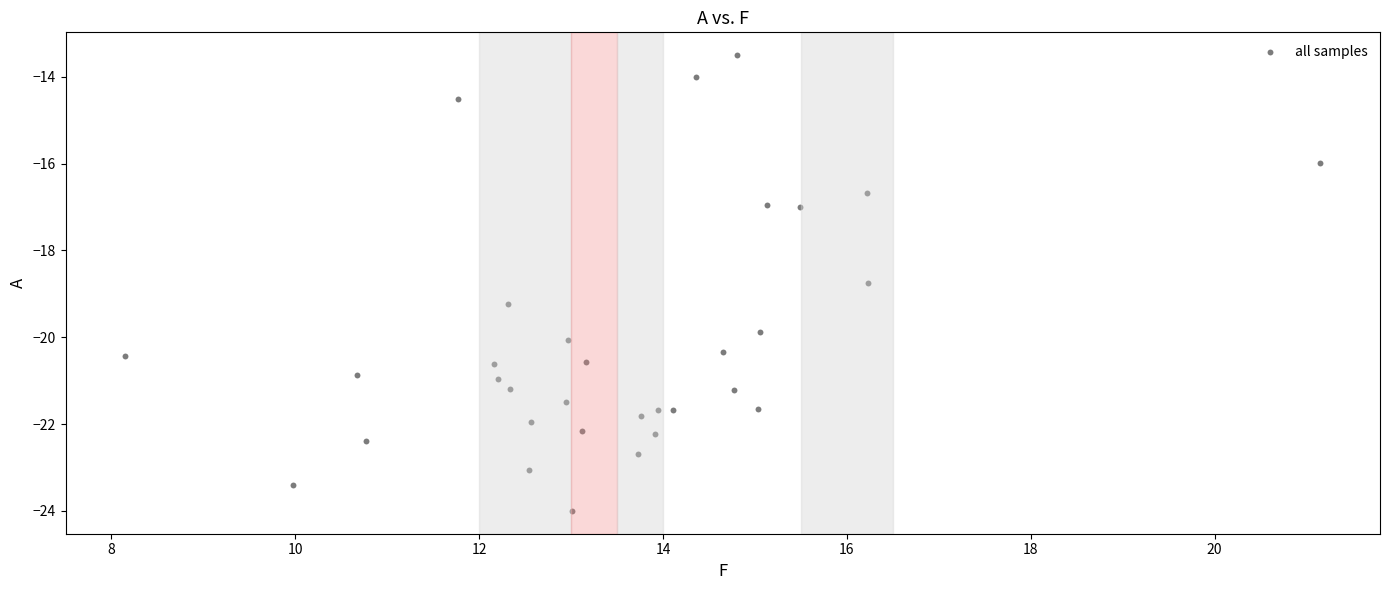

What Y value in the scatter plot is closest to -18?

-18.8